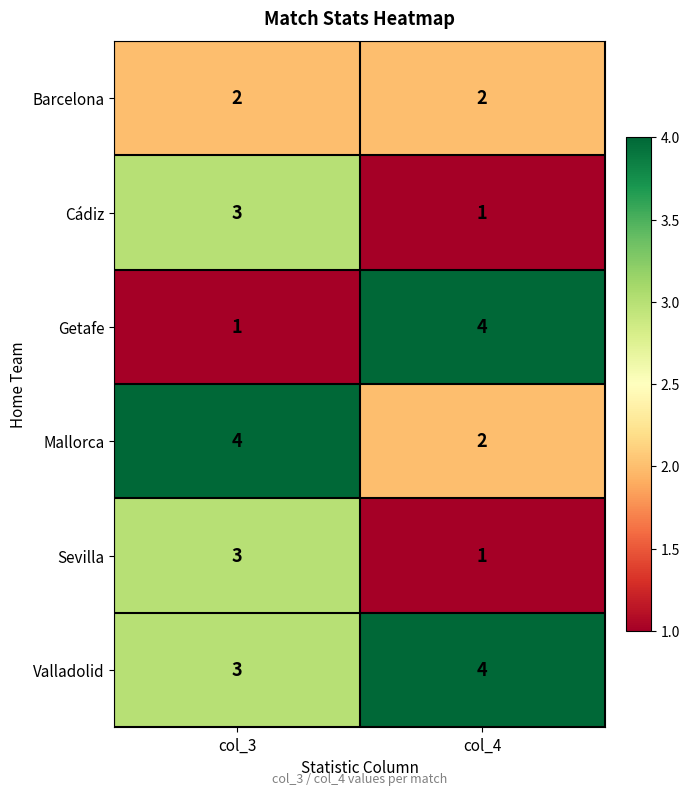

At which label is Getafe closest to 2?

col_3